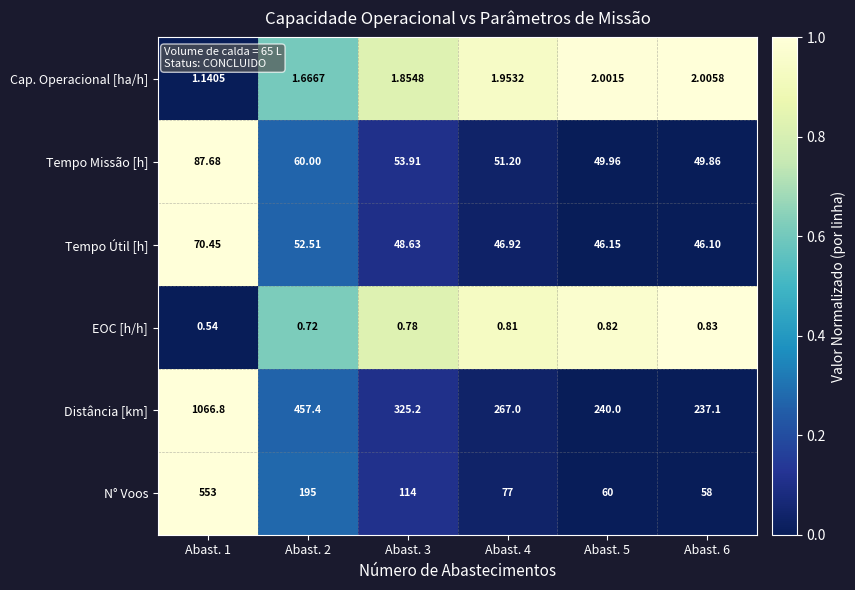

Rank the series by their maximum value, from lowest to highest.

EOC [h/h], Cap. Operacional [ha/h], Tempo Útil [h], Tempo Missão [h], N° Voos, Distância [km]